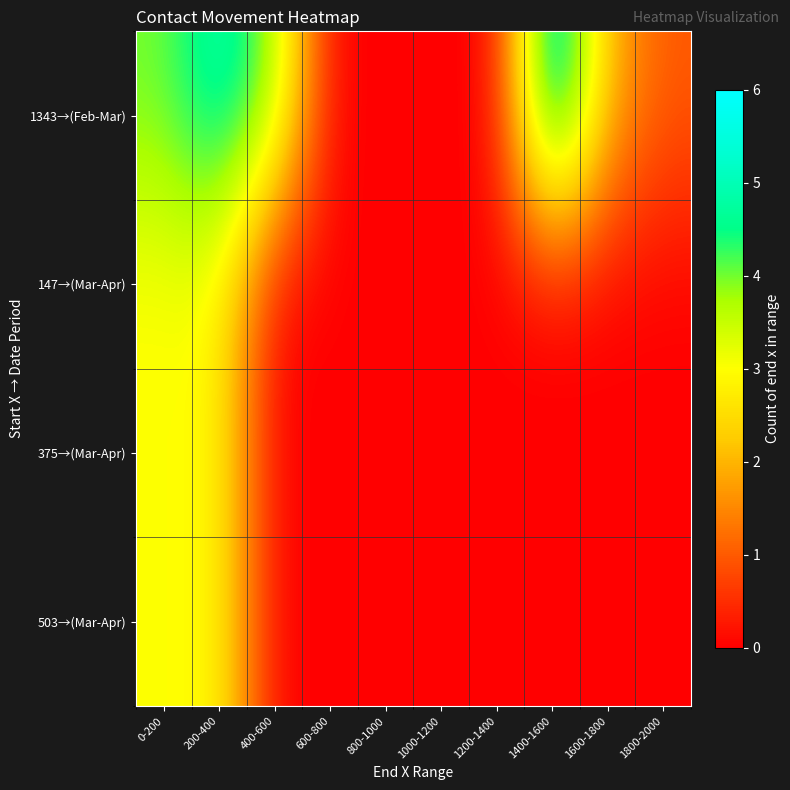

Which series has the widest spread of values?

1343→(Feb-Mar)